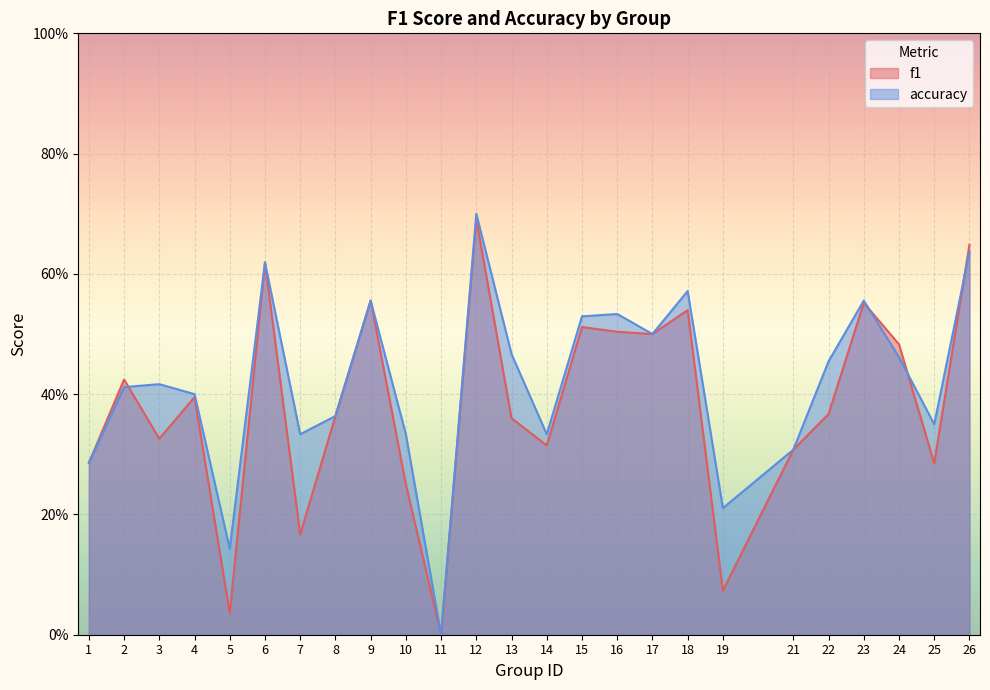

Does the chart display data point markers on the line(s)?

No